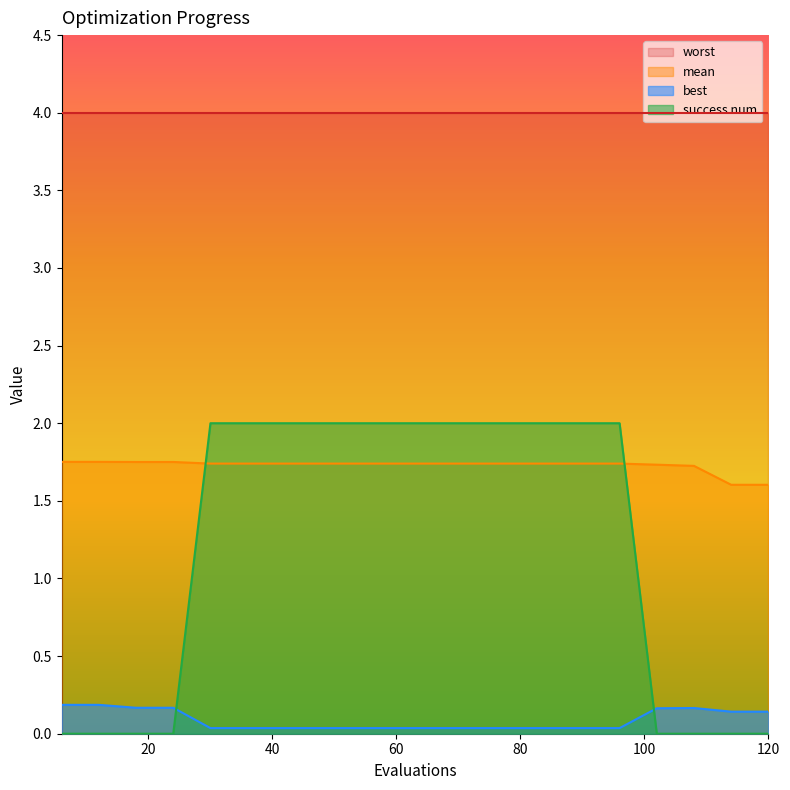

True or false: mean and best cross at least once.

False